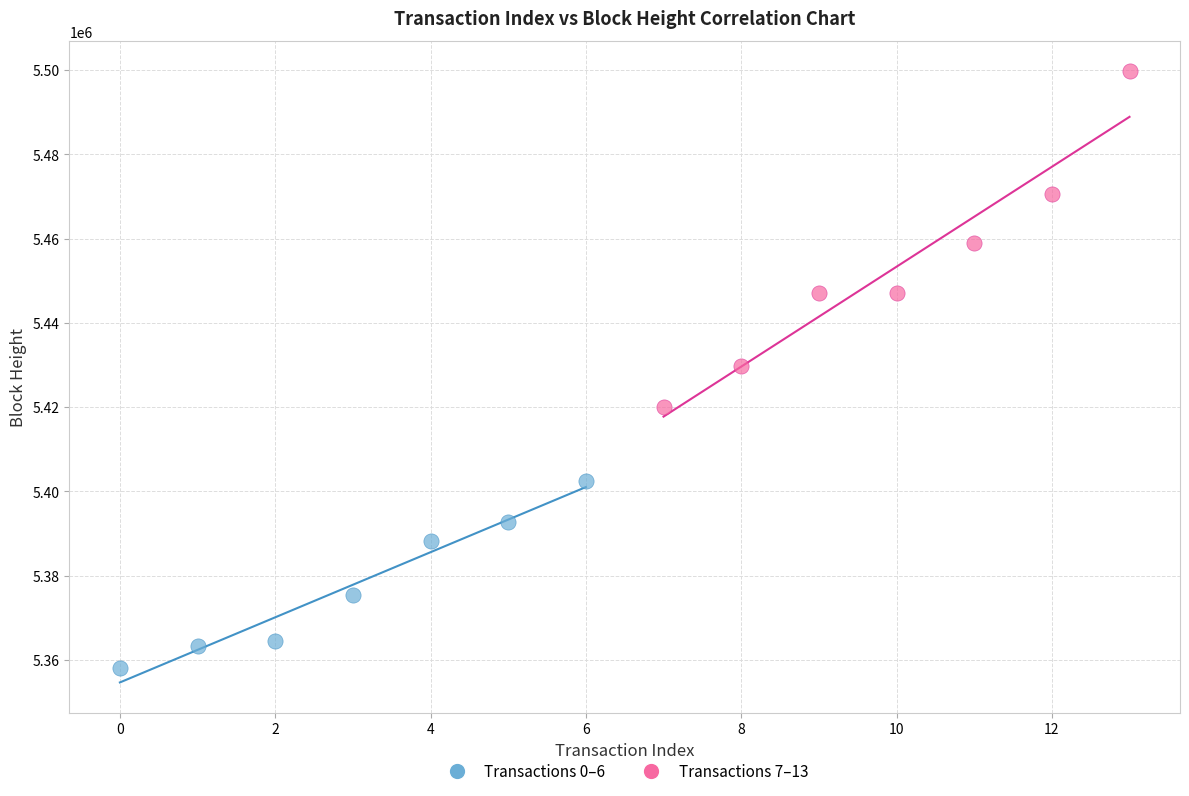

Which series contains the lowest Y value?

Transactions 0–6